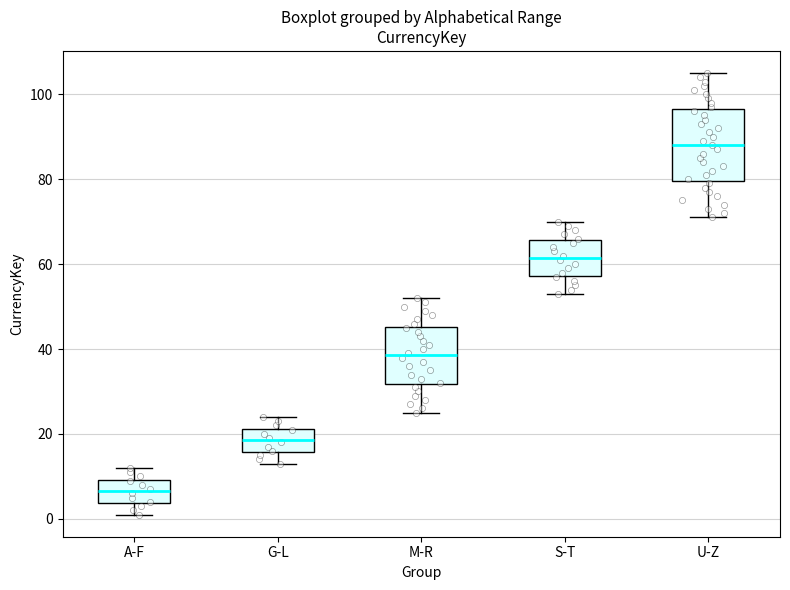

Reading left to right, read every box against the y-axis: the position of its median line, the range the box covers, and the ends of its whiskers. The values are not printed on the chart, so give them approximately, as read against the axis.

A-F: median 6, box 4 to 10, whiskers 2 to 12
G-L: median 18, box 16 to 22, whiskers 14 to 24
M-R: median 38, box 32 to 46, whiskers 26 to 52
S-T: median 62, box 58 to 66, whiskers 54 to 70
U-Z: median 88, box 80 to 96, whiskers 72 to 106